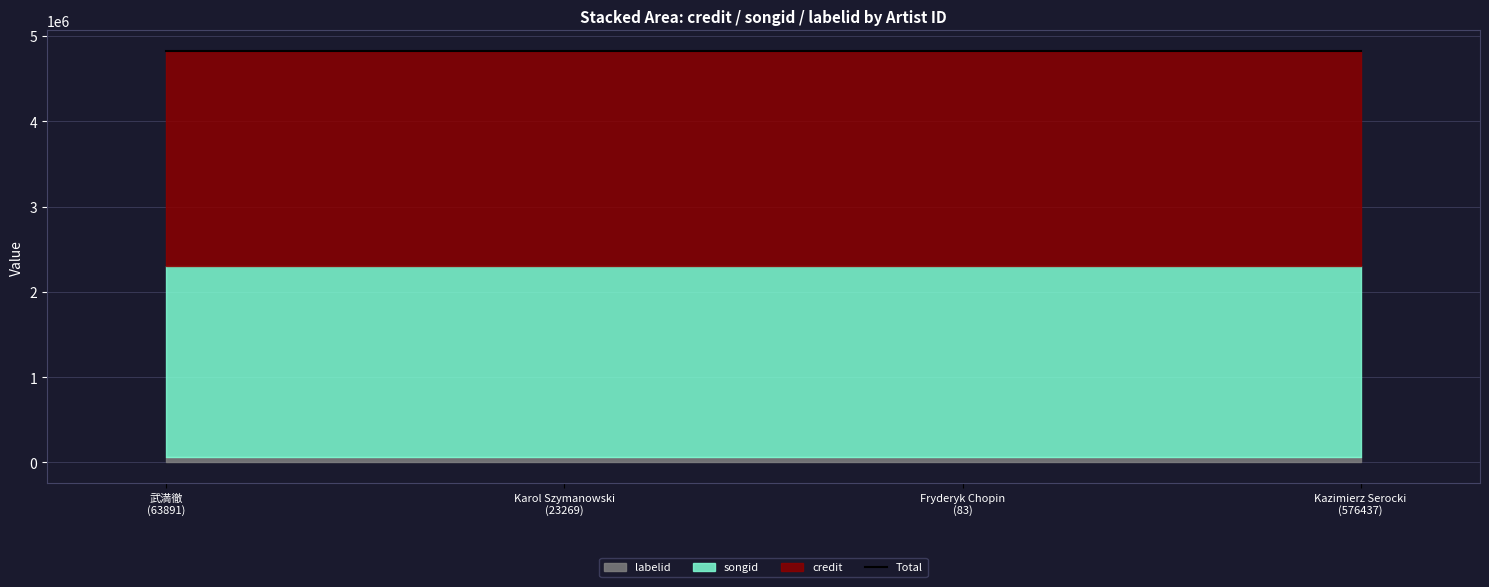

What is the spread (max minus min) of values at Kazimierz Serocki
(576437)?

2458315